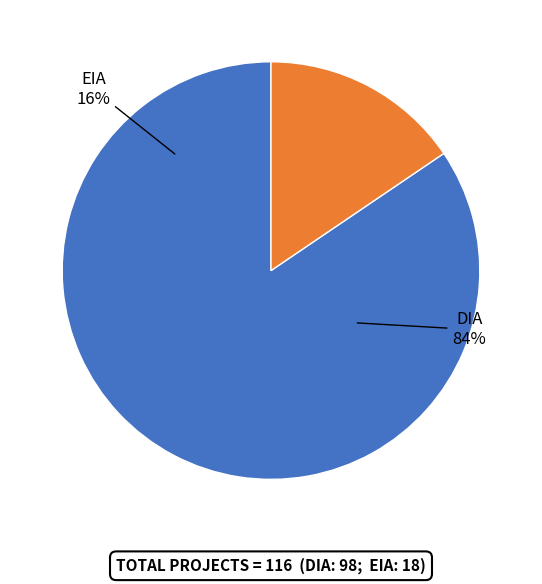

What is the change in value from DIA to EIA?

-80